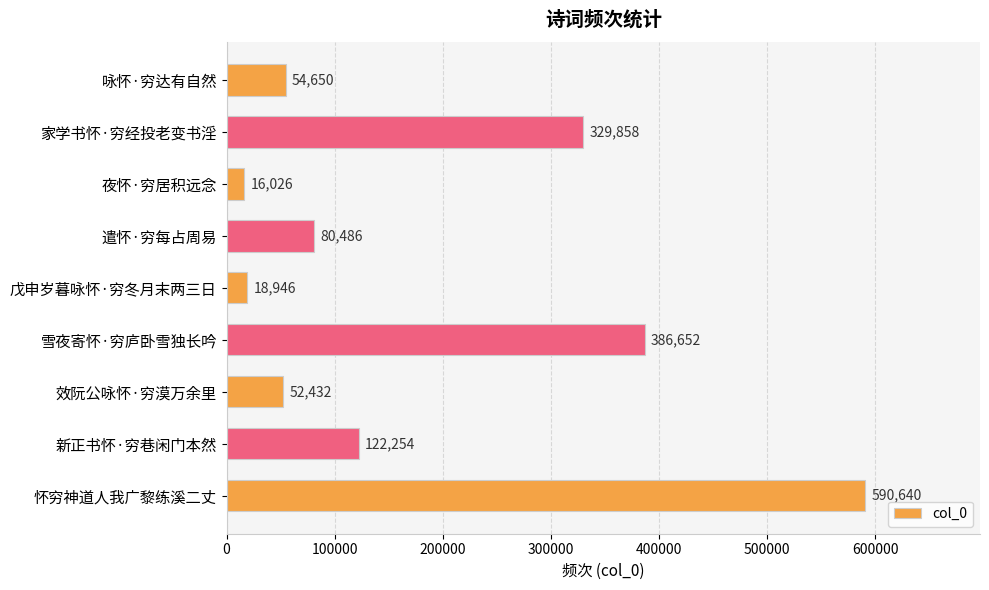

What is the sum of all values?

1651944